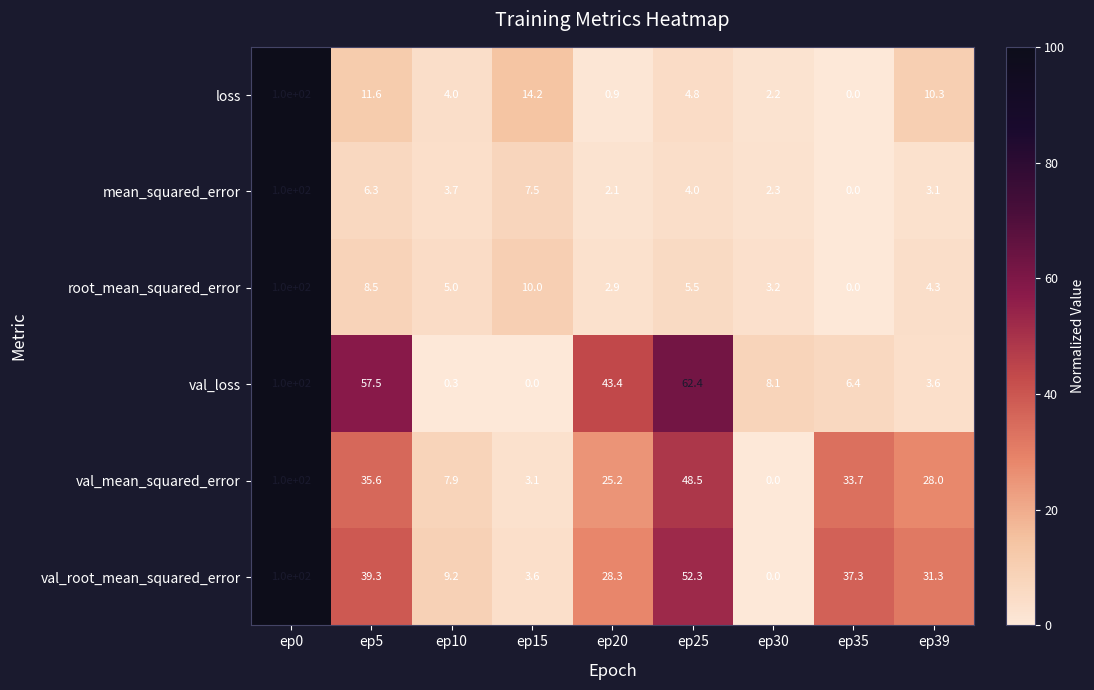

What is the sum of all val_mean_squared_error values?

282.0